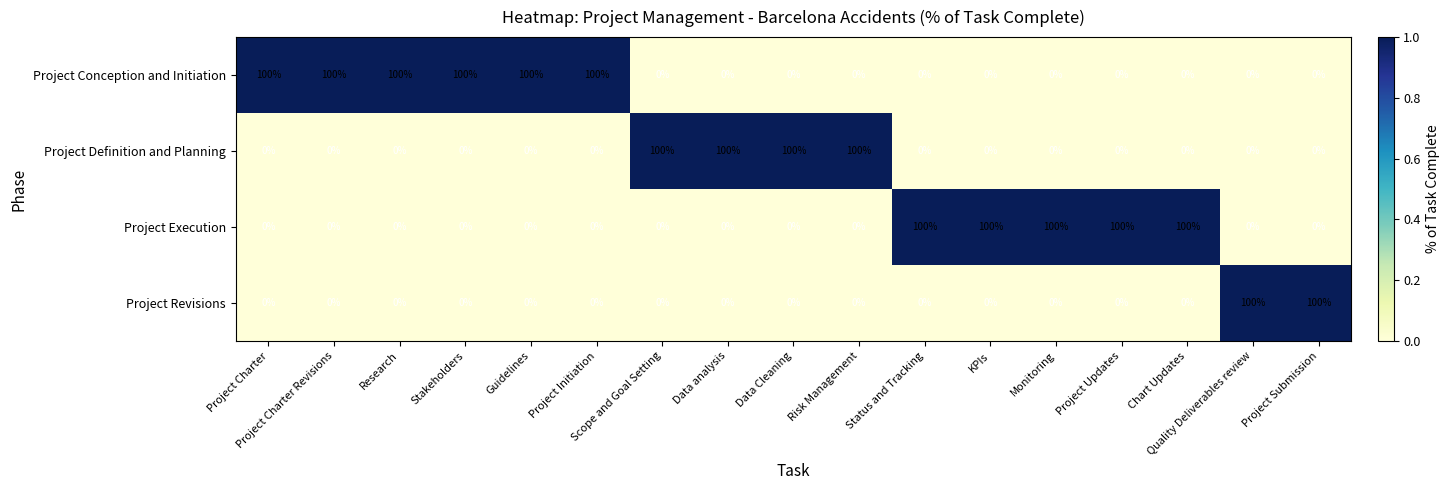

List the series in order of their overall mean, lowest first.

Project Revisions, Project Definition and Planning, Project Execution, Project Conception and Initiation